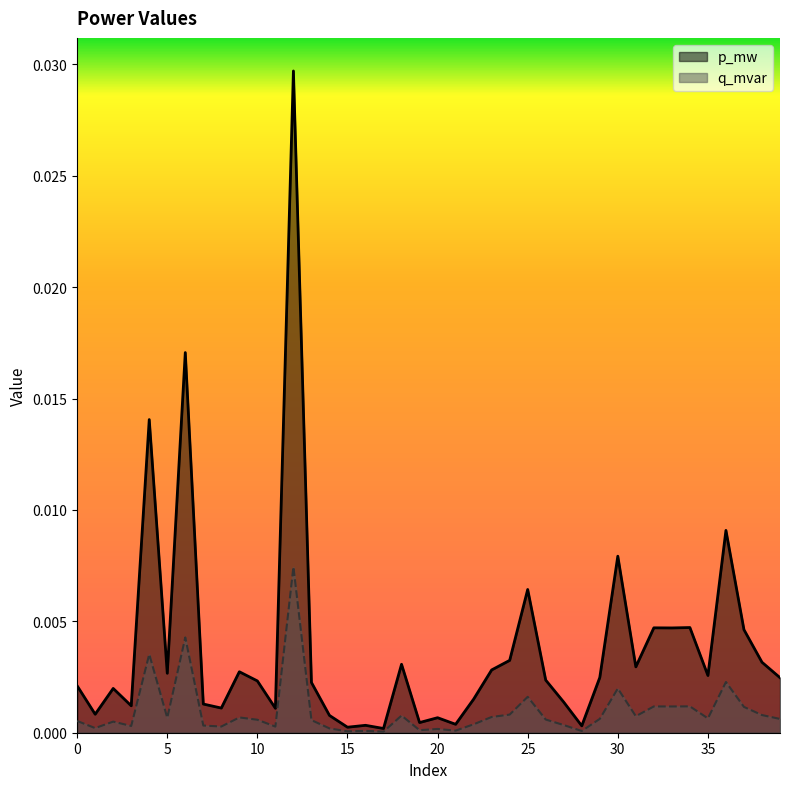

Rank the series by their average value, from highest to lowest.

p_mw, q_mvar